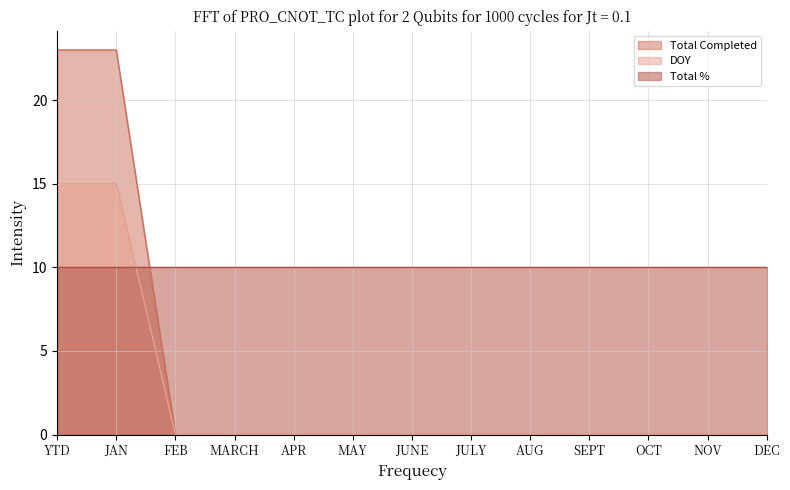

At how many categories does at least one series exceed 13?

2